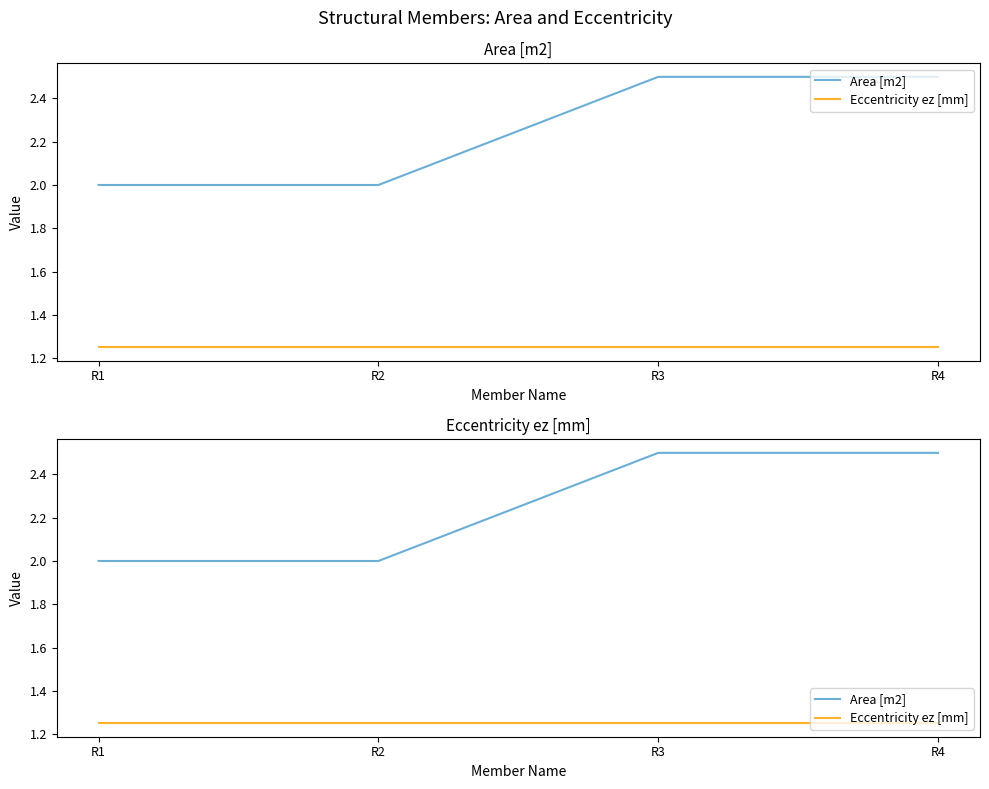

At which label does Area [m2] reach its minimum?

R1